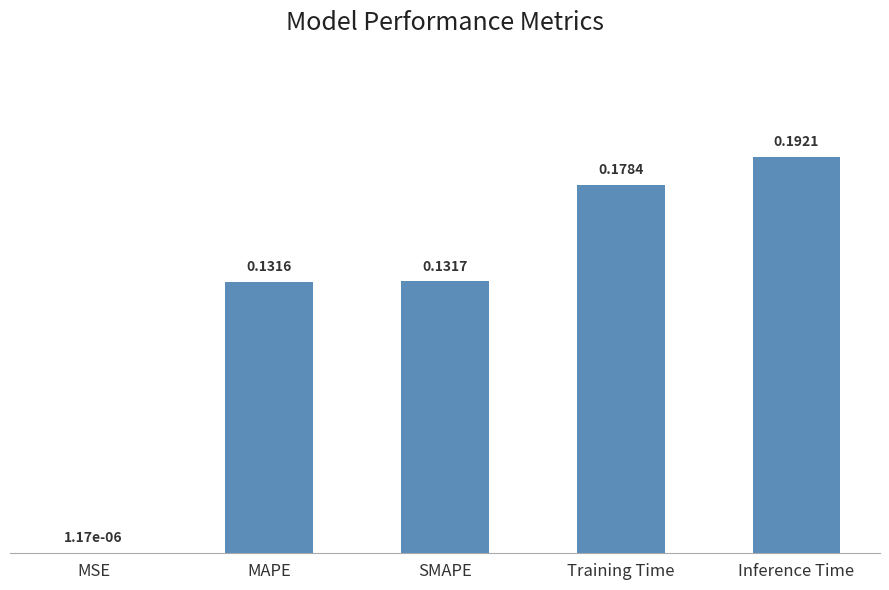

Are the bars horizontal?

No